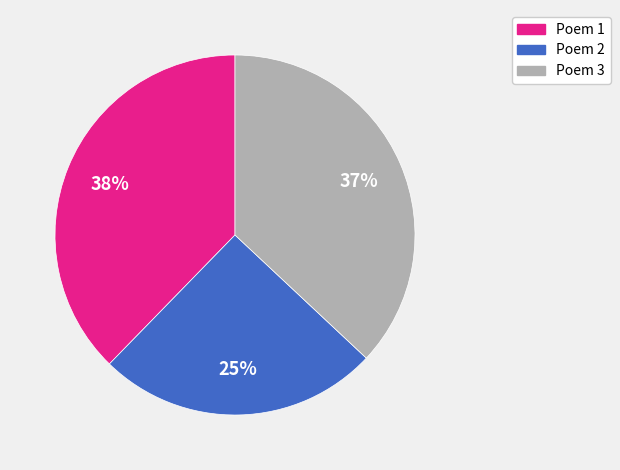

Does Poem 1 represent more than half of the total?

No